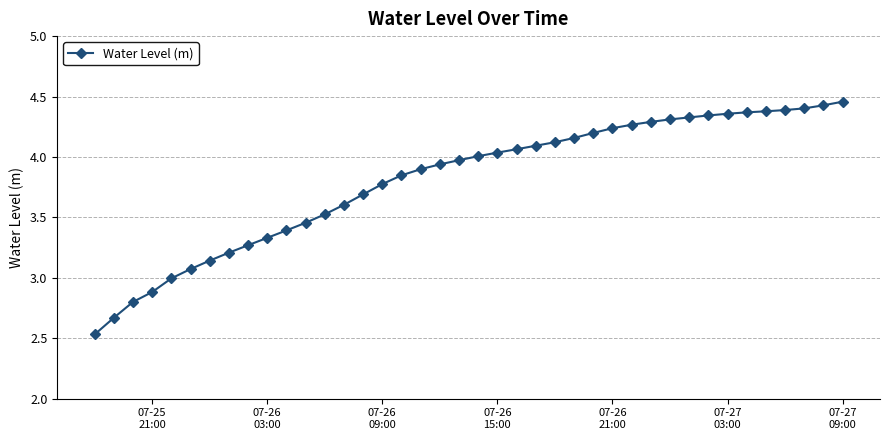

What is the sum of all values?

152.2